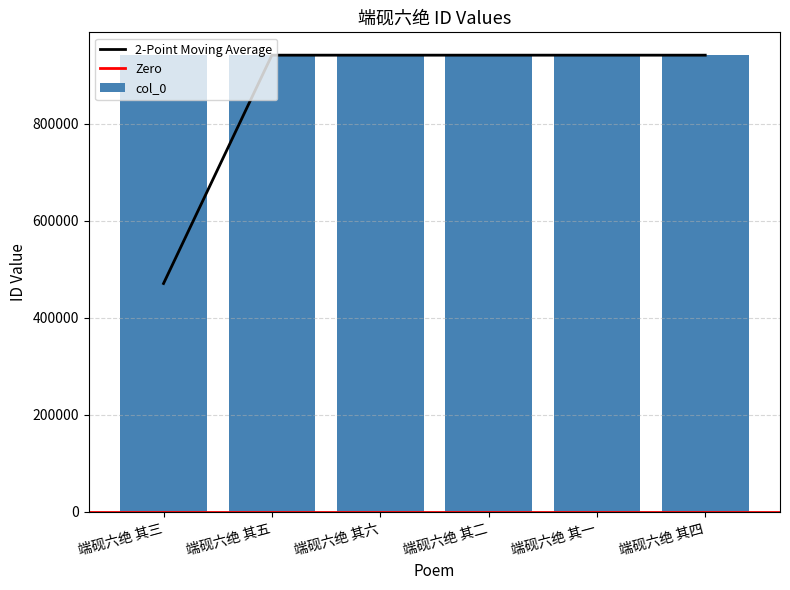

Rank the categories by value from lowest to highest.

端砚六绝 其一, 端砚六绝 其五, 端砚六绝 其四, 端砚六绝 其三, 端砚六绝 其二, 端砚六绝 其六